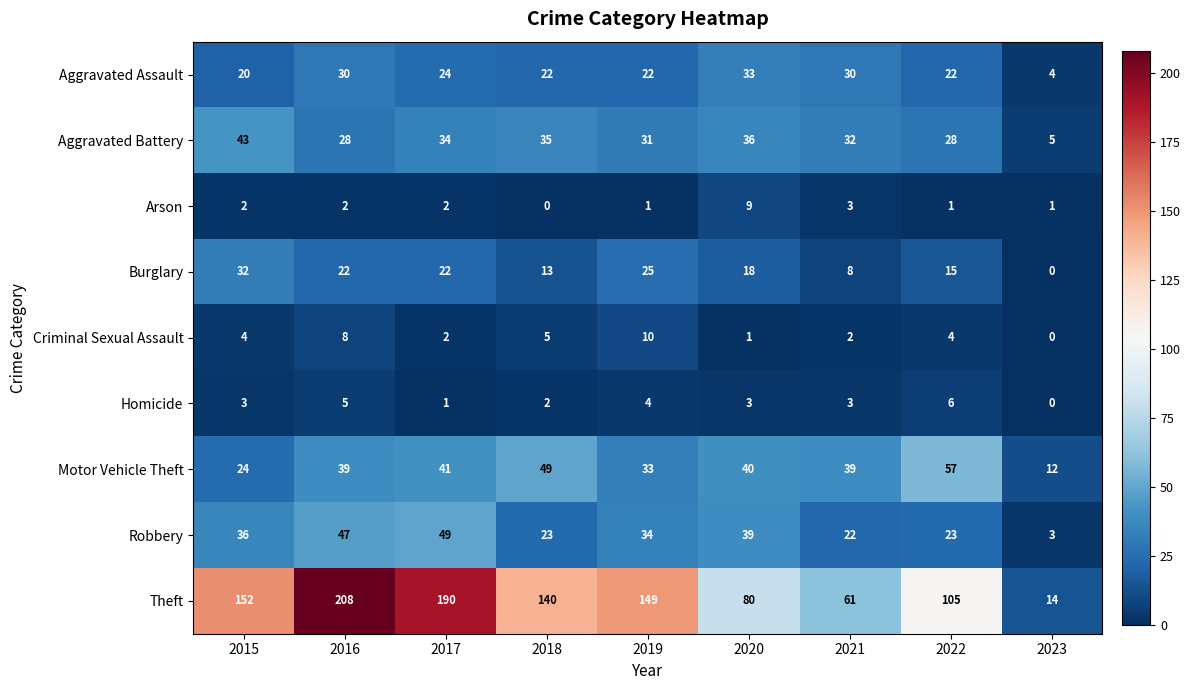

What is the difference between the maximum and minimum values in the Arson series?

9